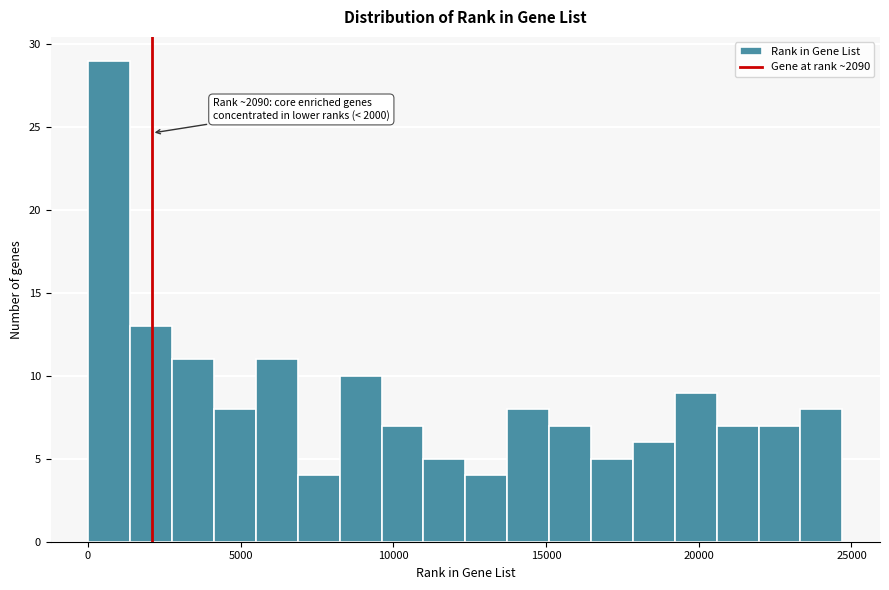

Around what value on the x-axis is the tallest bar? Give the approximate position of its centre, as read against the axis.

500